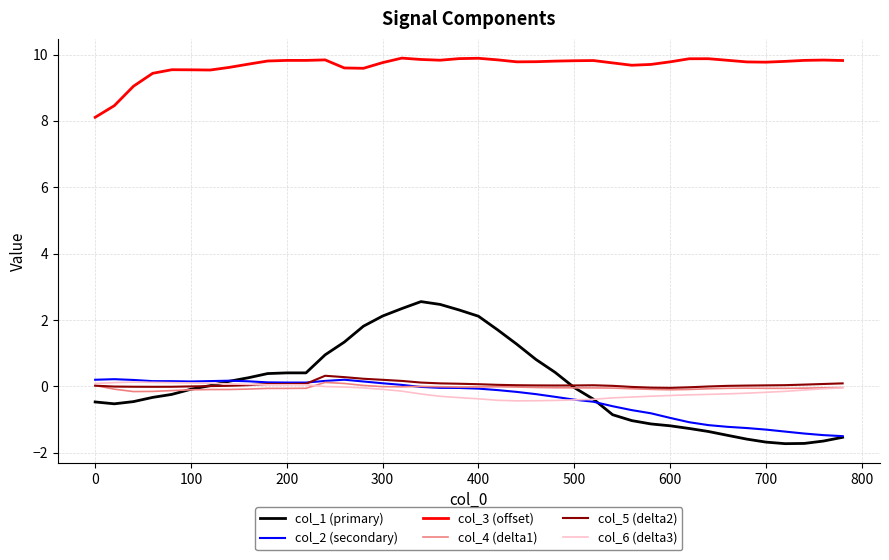

What is the maximum value shown in the chart?

9.9